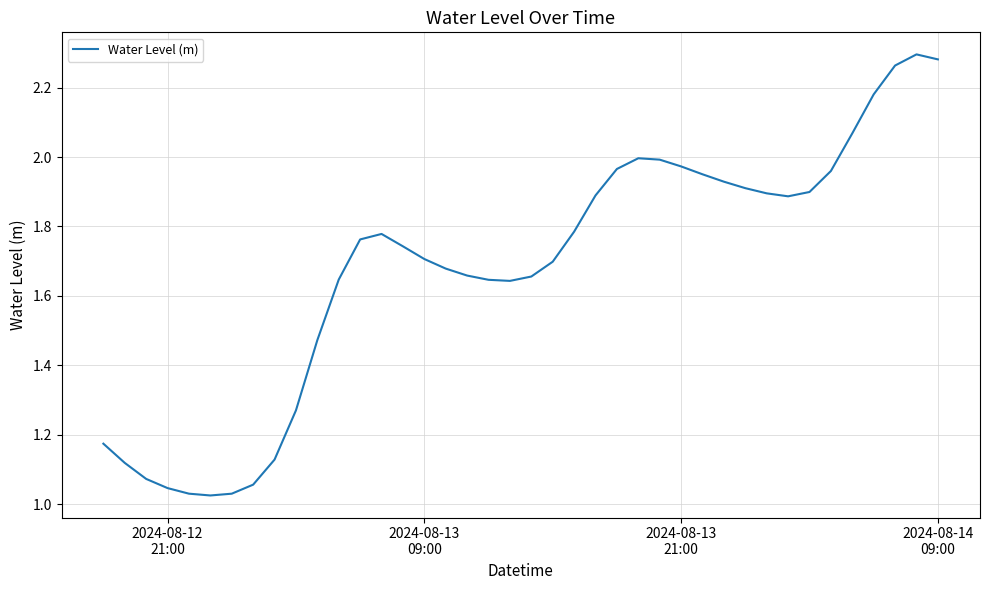

Reading left to right, list all the values displayed in this chart.

1.2	1.1	1.1	1.0	1.0	1.0	1.0	1.1	1.1	1.3	1.5	1.6	1.8	1.8	1.7	1.7	1.7	1.7	1.6	1.6	1.7	1.7	1.8	1.9	2.0	2.0	2.0	2.0	2.0	1.9	1.9	1.9	1.9	1.9	2.0	2.1	2.2	2.3	2.3	2.3